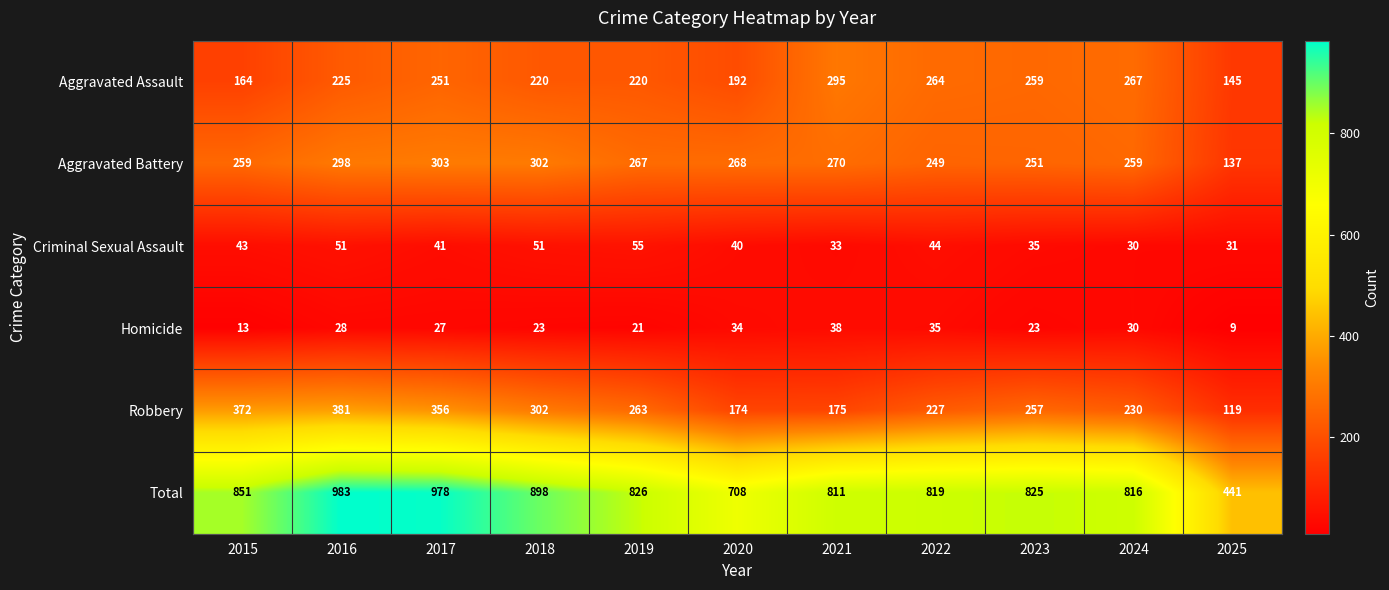

At how many categories does at least one series exceed 509?

10